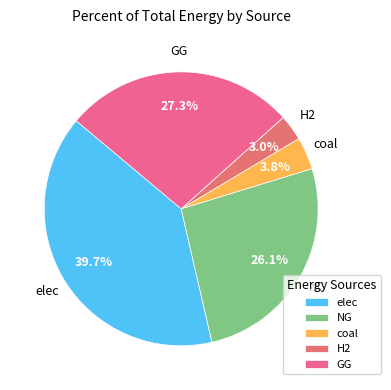

Which category has the smallest portion of the pie?

H2